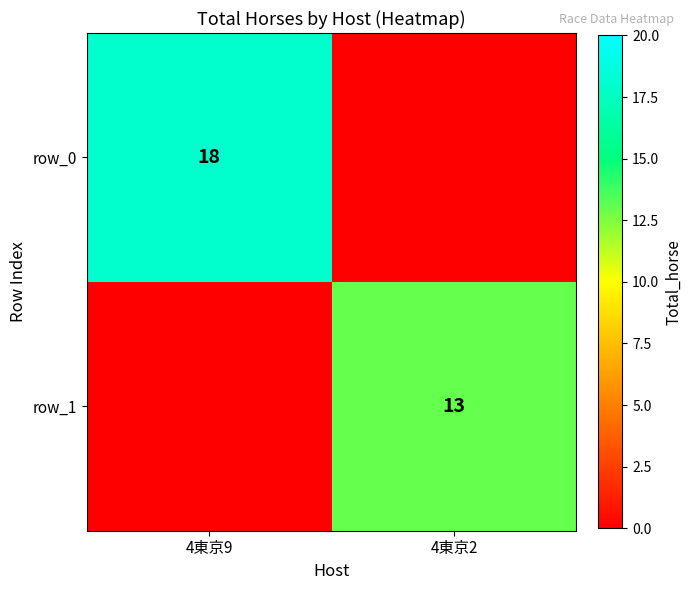

What is the maximum value for row_0?

18